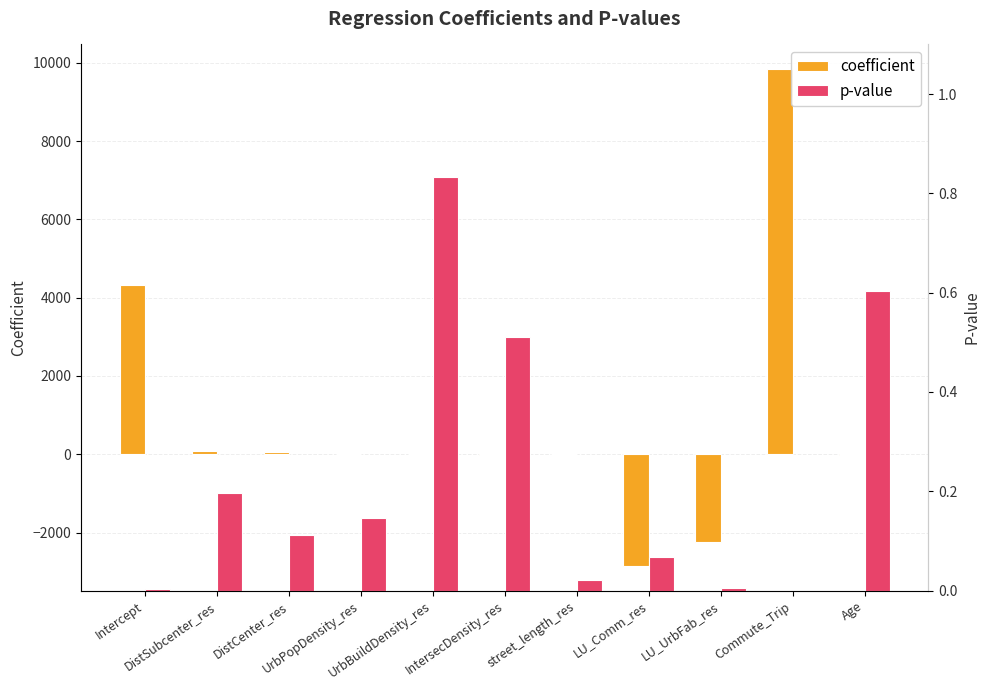

Is it true that p-value equals 0.1 at LU_Comm_res?

False